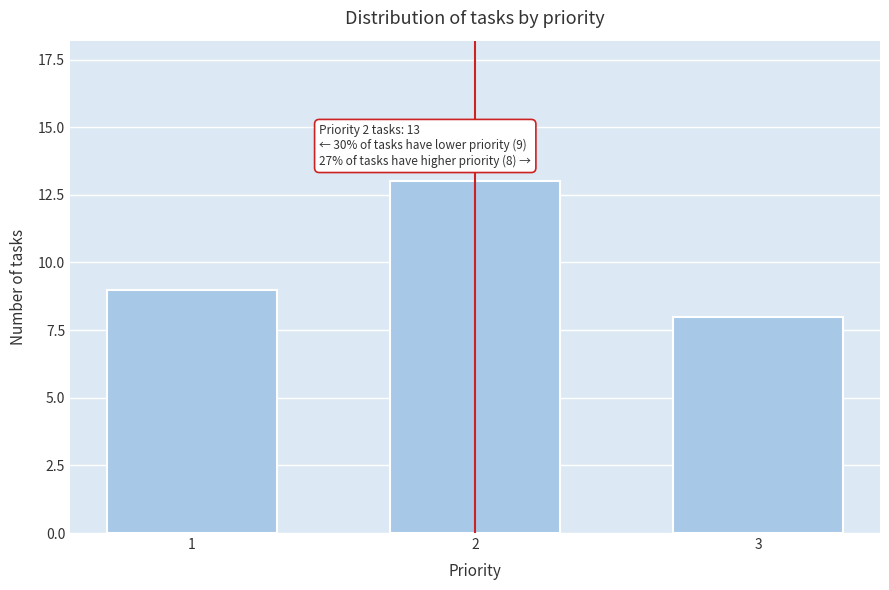

Reading left to right, what are all the values shown in this chart?

9	13	8